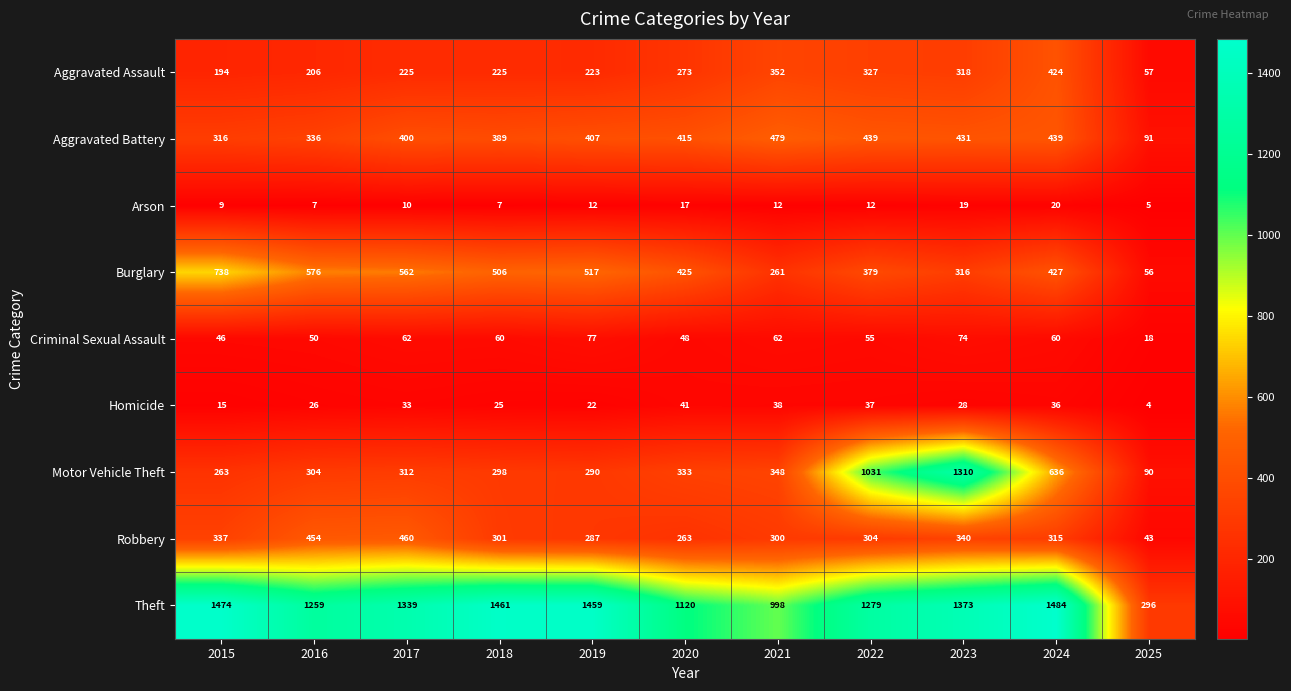

Which category has the highest value in the Aggravated Battery series?

2021